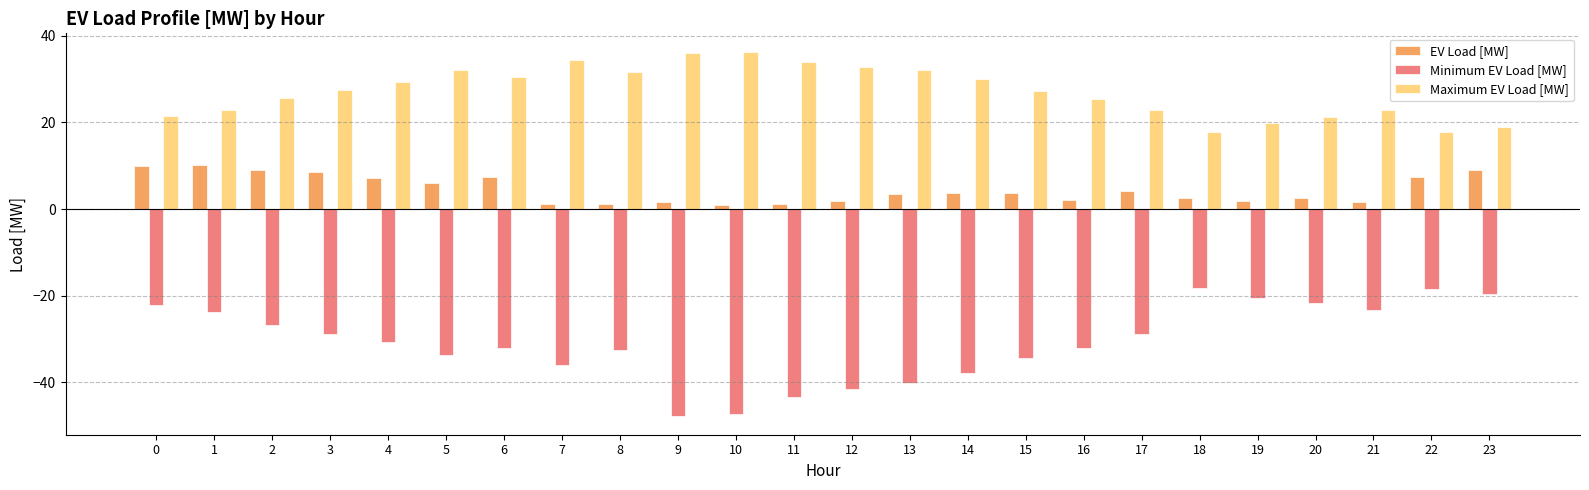

What is the average value of the Maximum EV Load [MW] series?

27.1